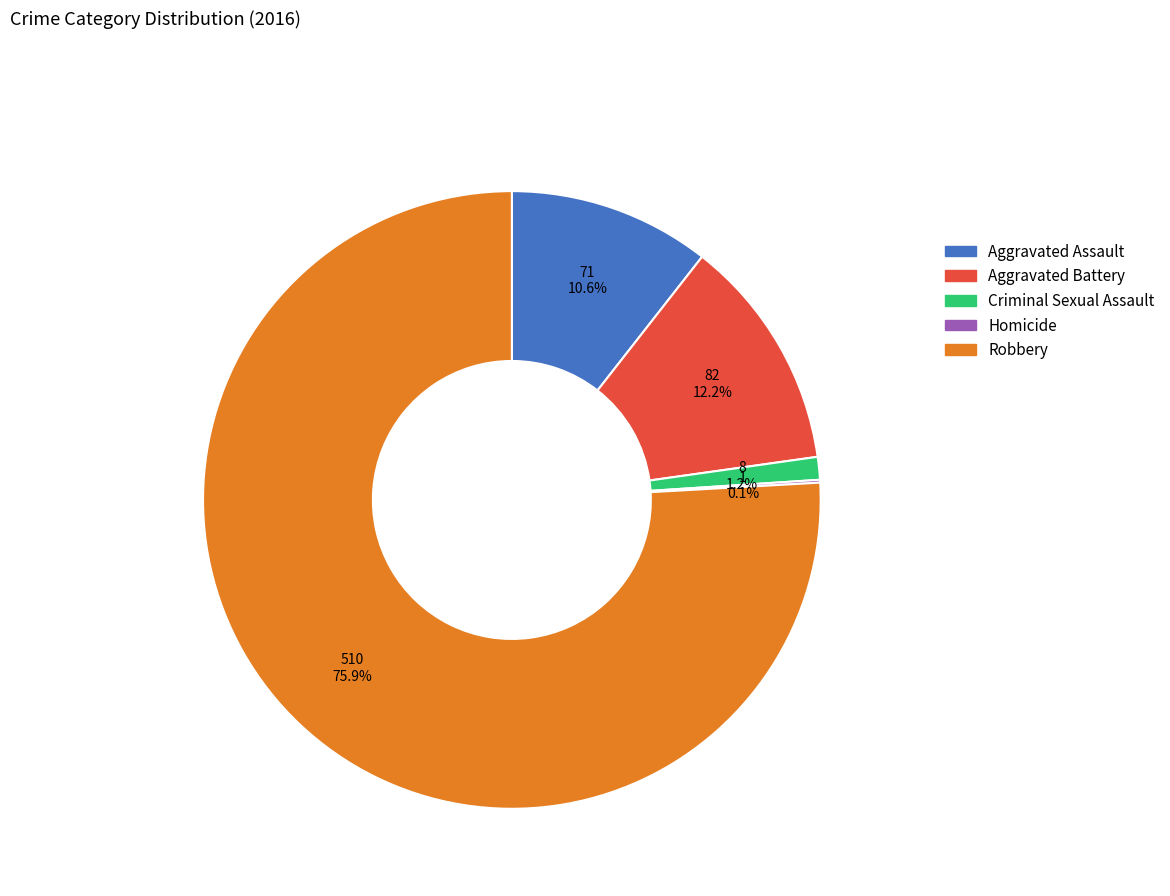

Does any single category account for the majority?

Yes